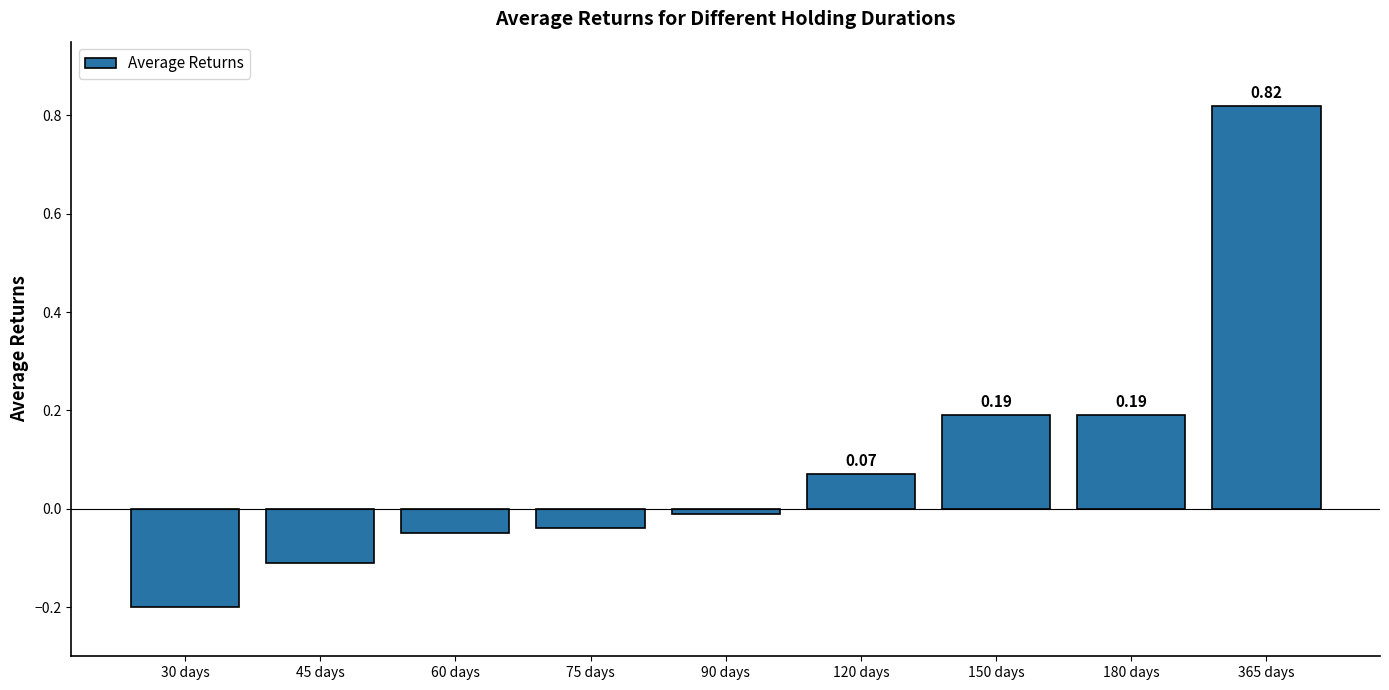

What is the change in value from 90 days to 150 days?

+0.2